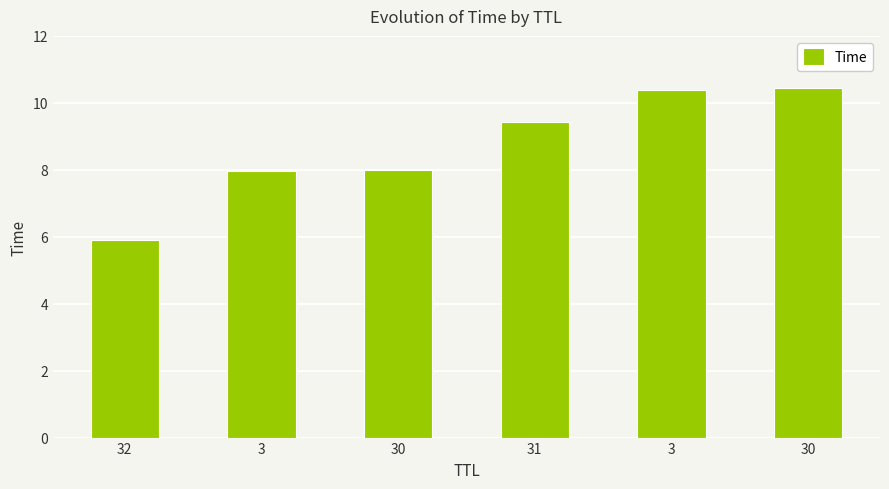

How many bars are there in total?

6